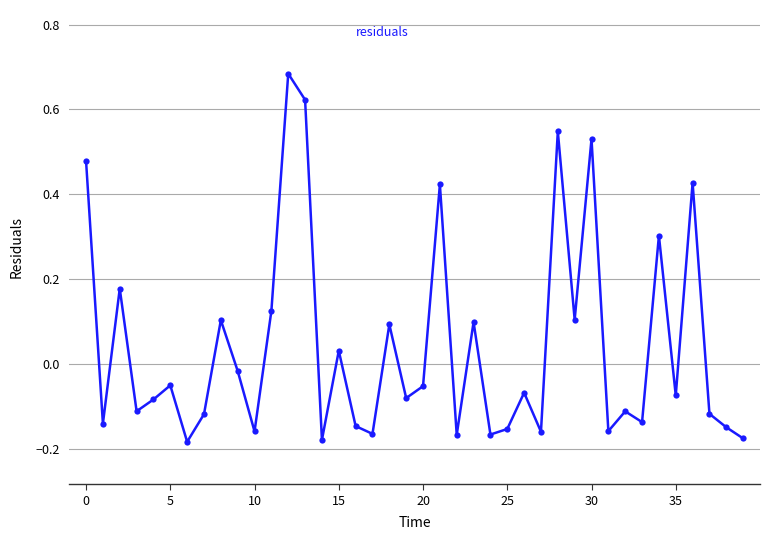

How many values are above zero?

15